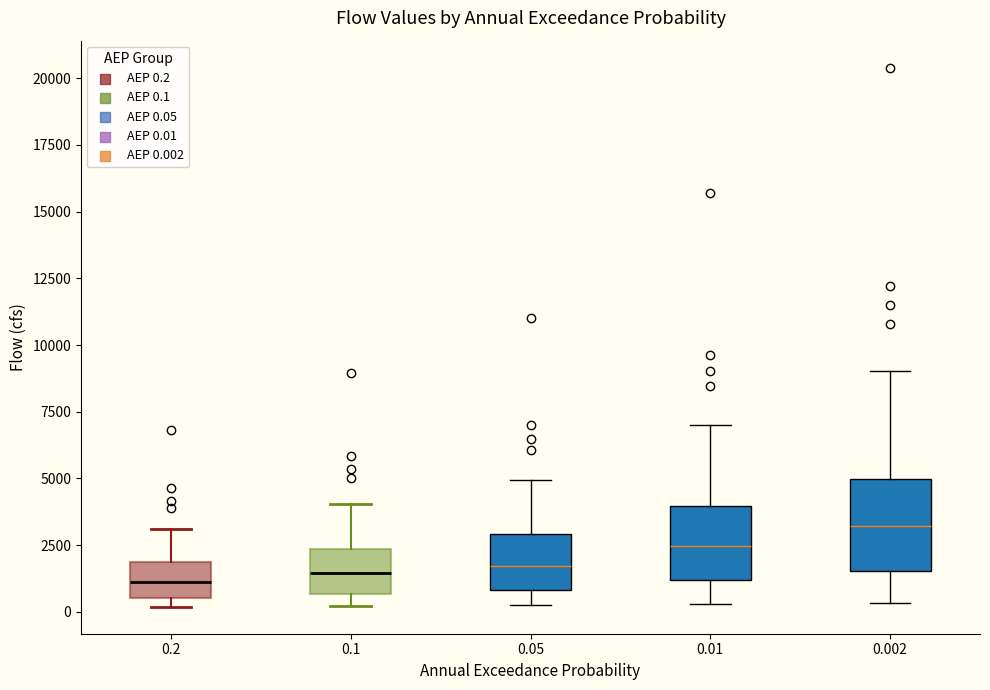

Which box is the tallest, from its lower edge to its upper edge?

0.002